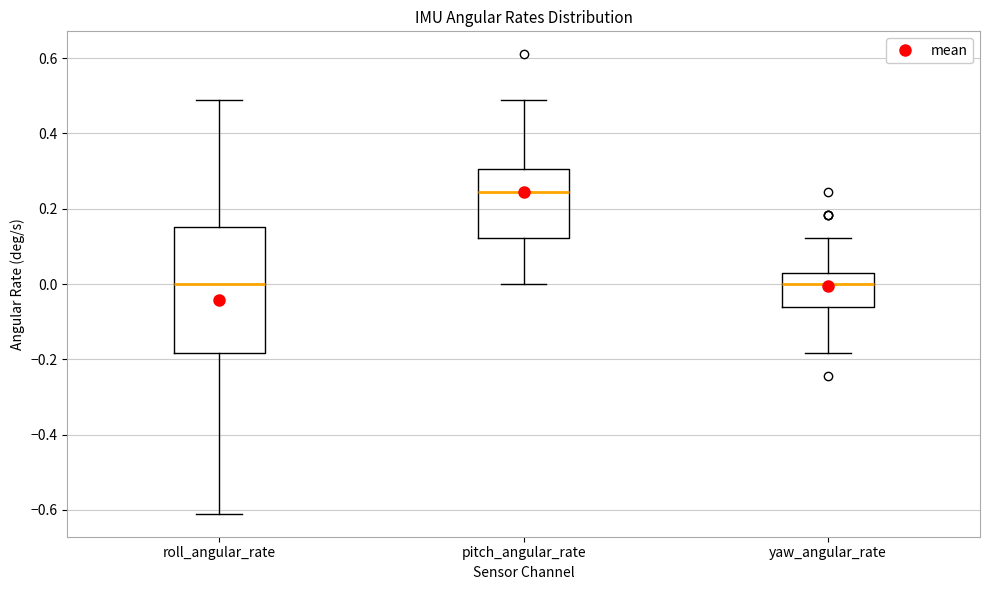

Reading left to right, read every box against the y-axis: the position of its median line, the range the box covers, and the ends of its whiskers. The values are not printed on the chart, so give them approximately, as read against the axis.

roll_angular_rate: median 0.00, box -0.18 to 0.16, whiskers -0.62 to 0.48
pitch_angular_rate: median 0.24, box 0.12 to 0.30, whiskers 0.00 to 0.48
yaw_angular_rate: median 0.00, box -0.06 to 0.04, whiskers -0.18 to 0.12